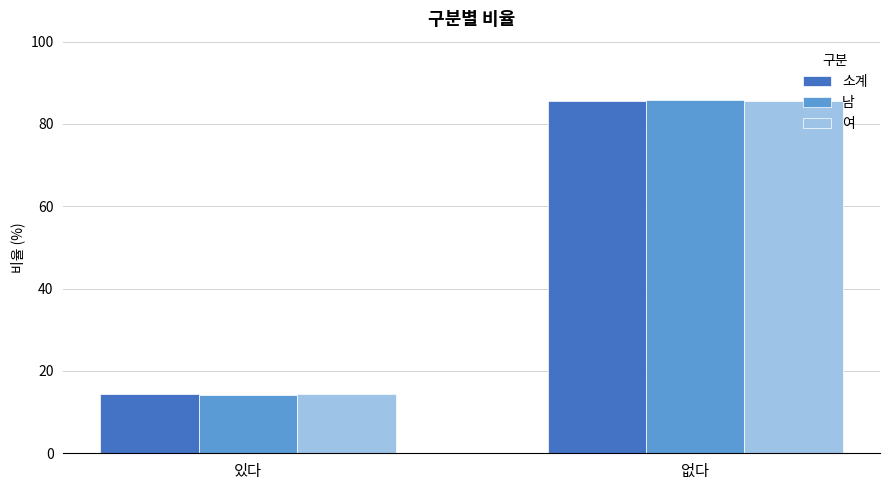

List the labels in order of 남 value, smallest first.

있다, 없다